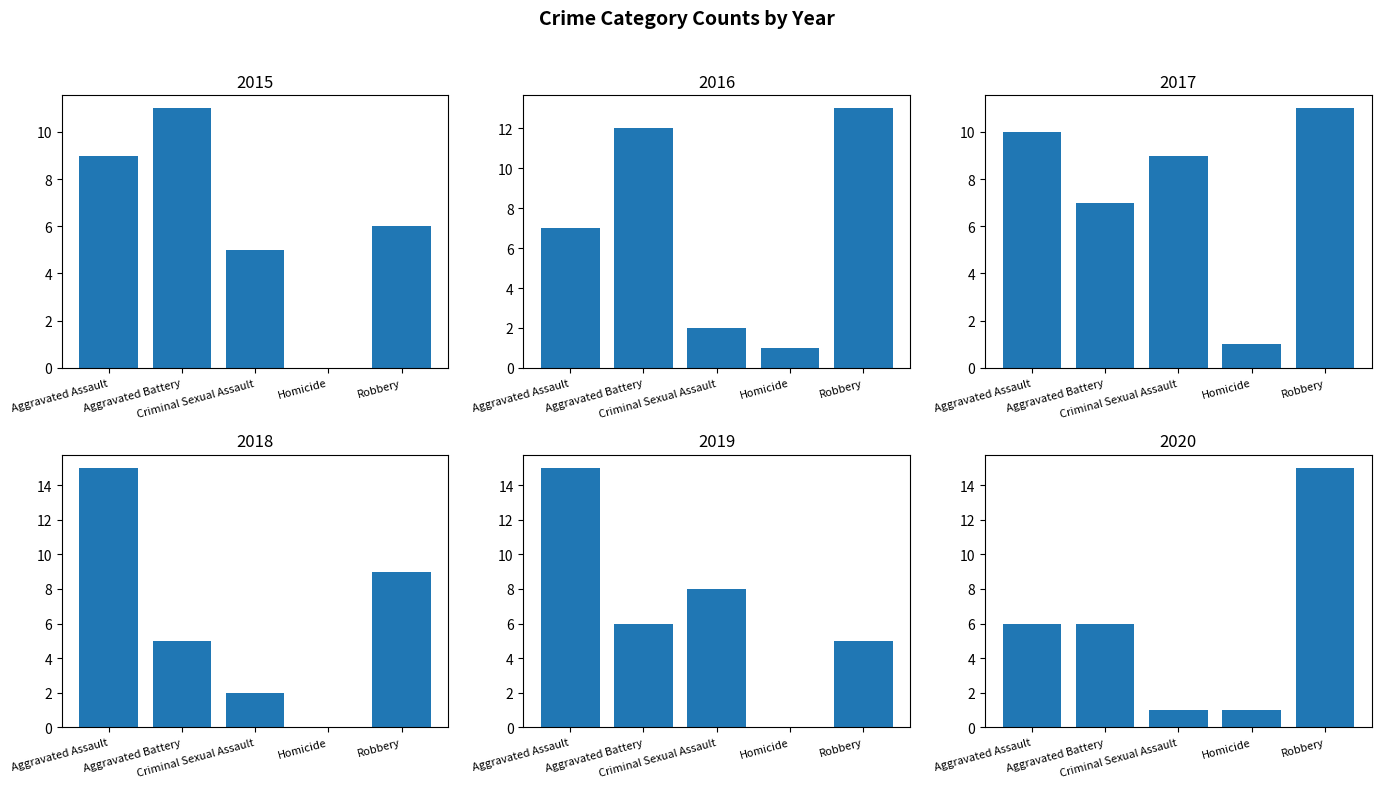

At which label is 2020 closest to 8?

Aggravated Assault